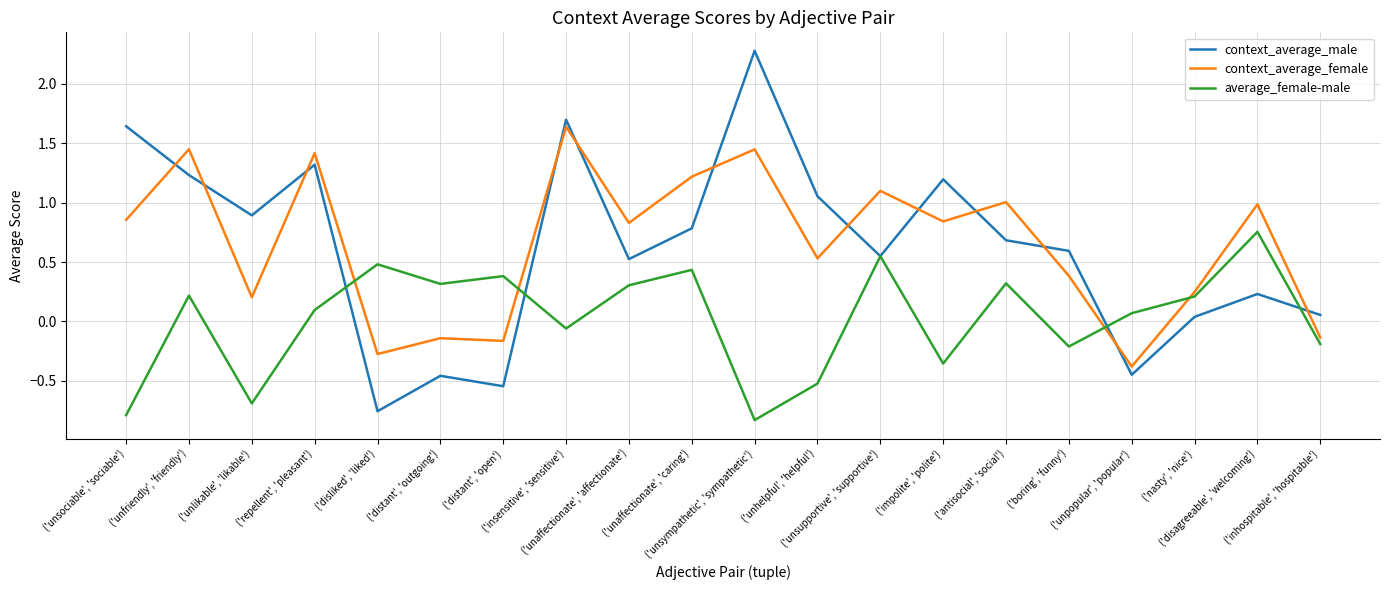

Which series has the widest spread of values?

context_average_male